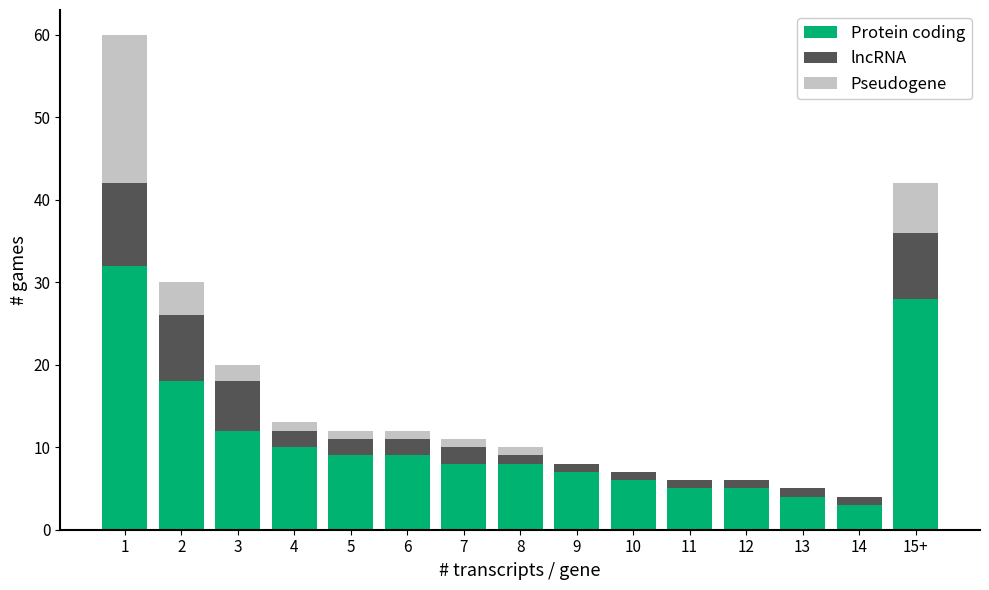

What is the highest value of the Protein coding series?

32